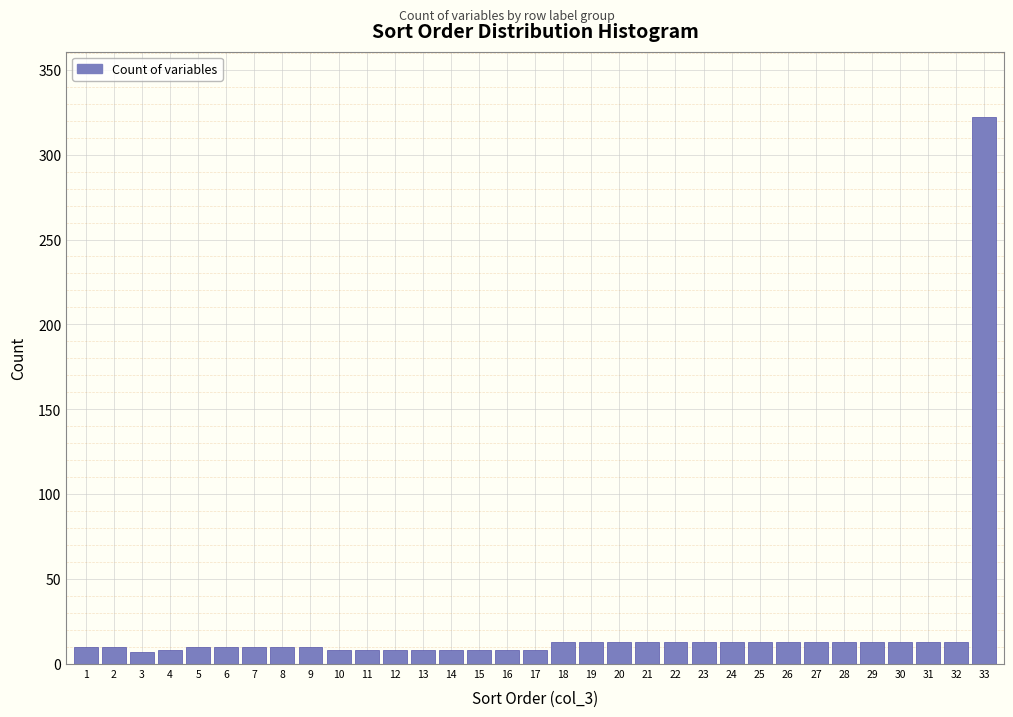

What is the sum of all values?

666